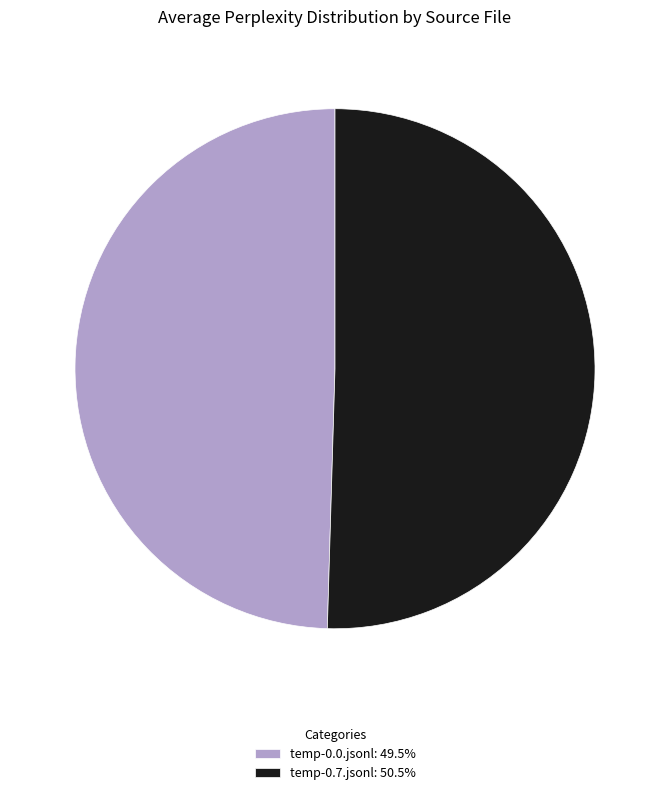

Approximately how many times larger is the value at temp-0.7.jsonl compared to temp-0.0.jsonl?

1.0